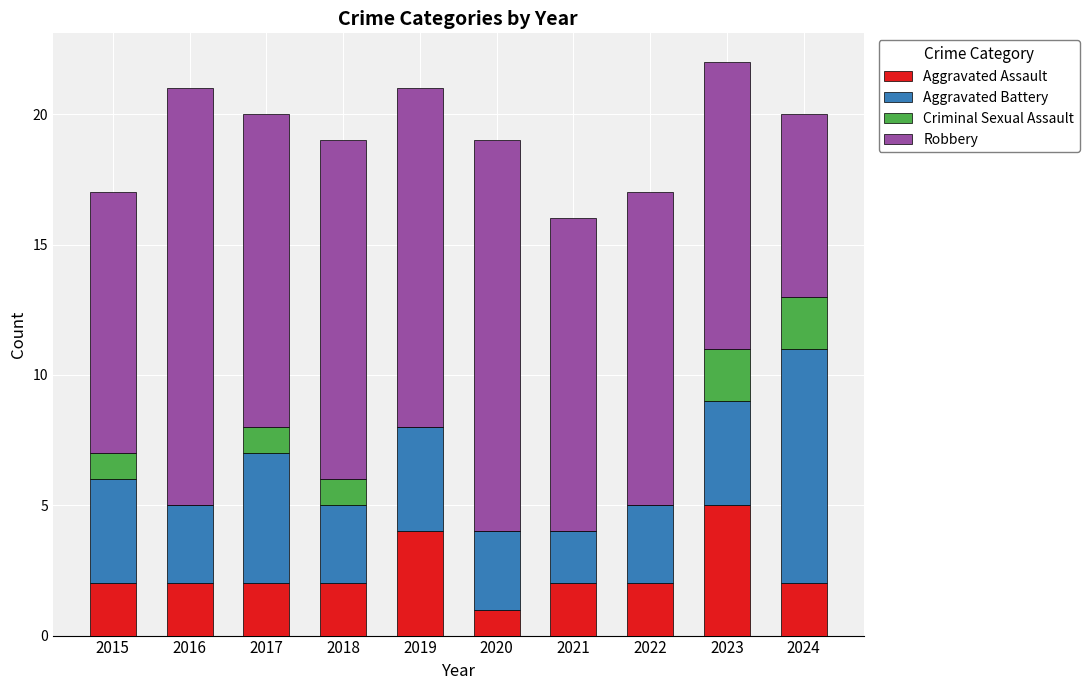

Count the Aggravated Assault values in the range 2 to 3.

7